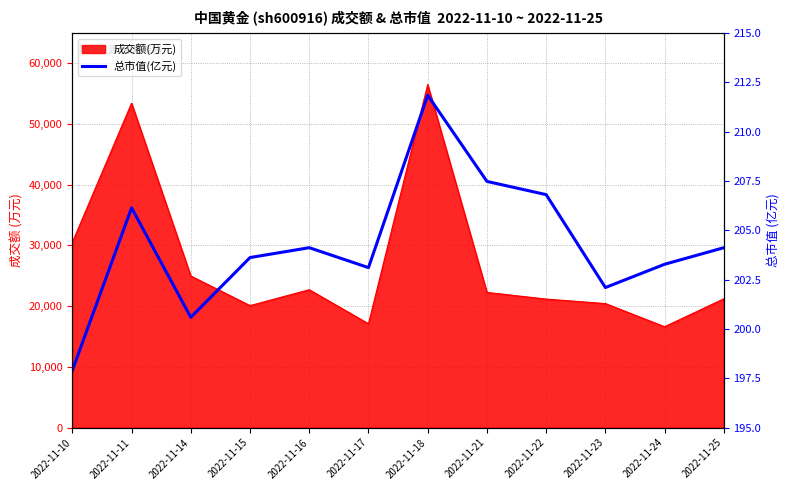

Where is the first local maximum?

2022-11-11